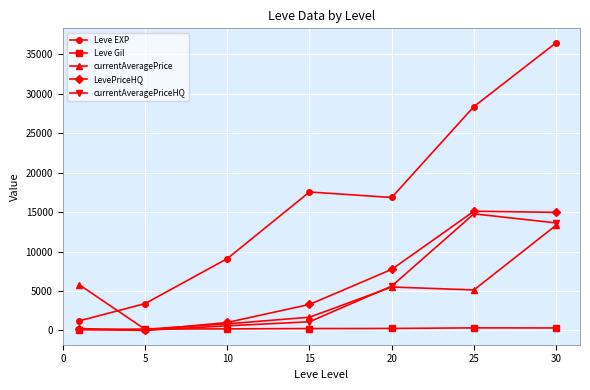

Which series has the widest spread of values?

Leve EXP